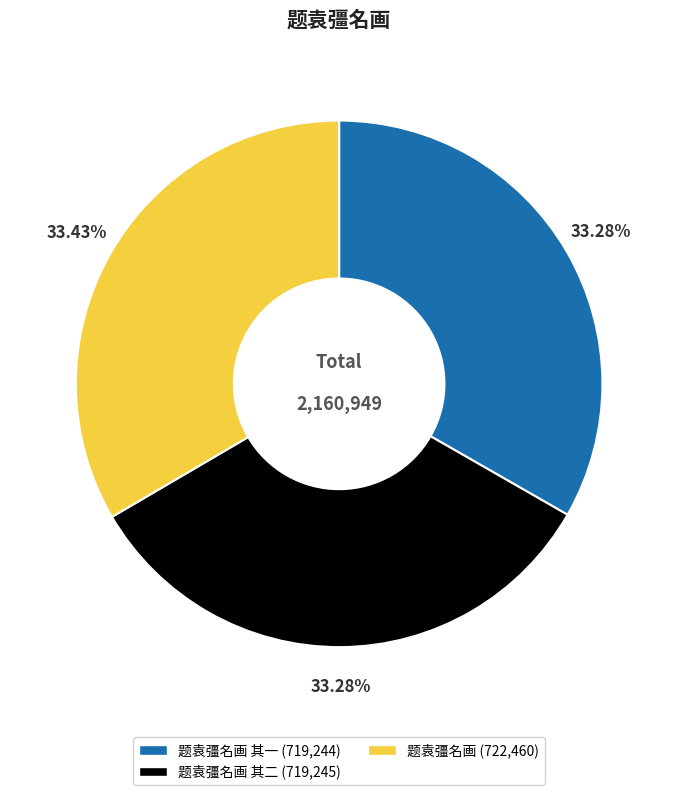

Does any single category account for the majority?

No